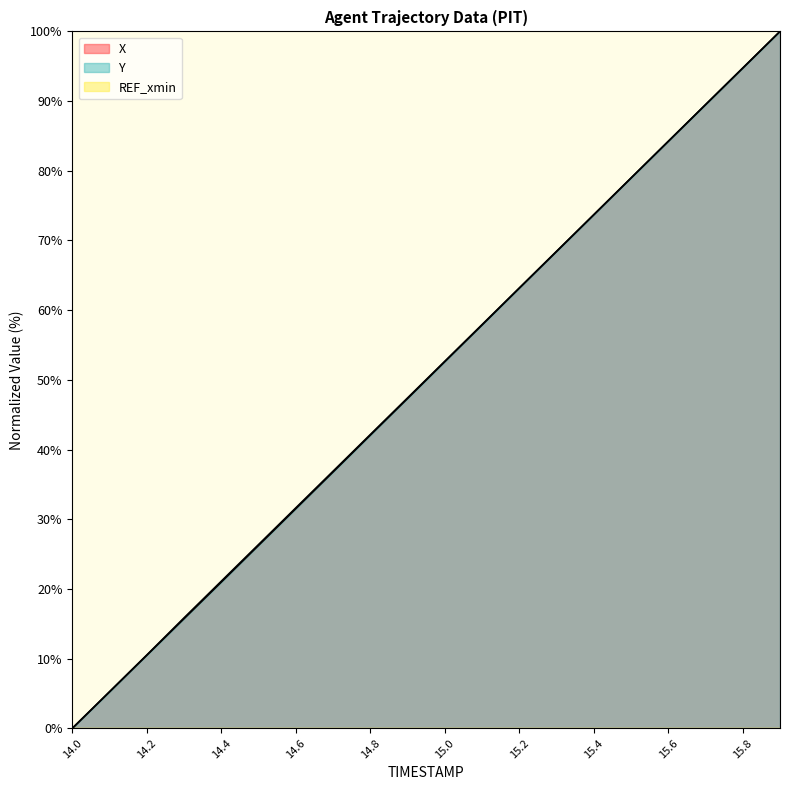

Does the chart display data point markers on the line(s)?

No